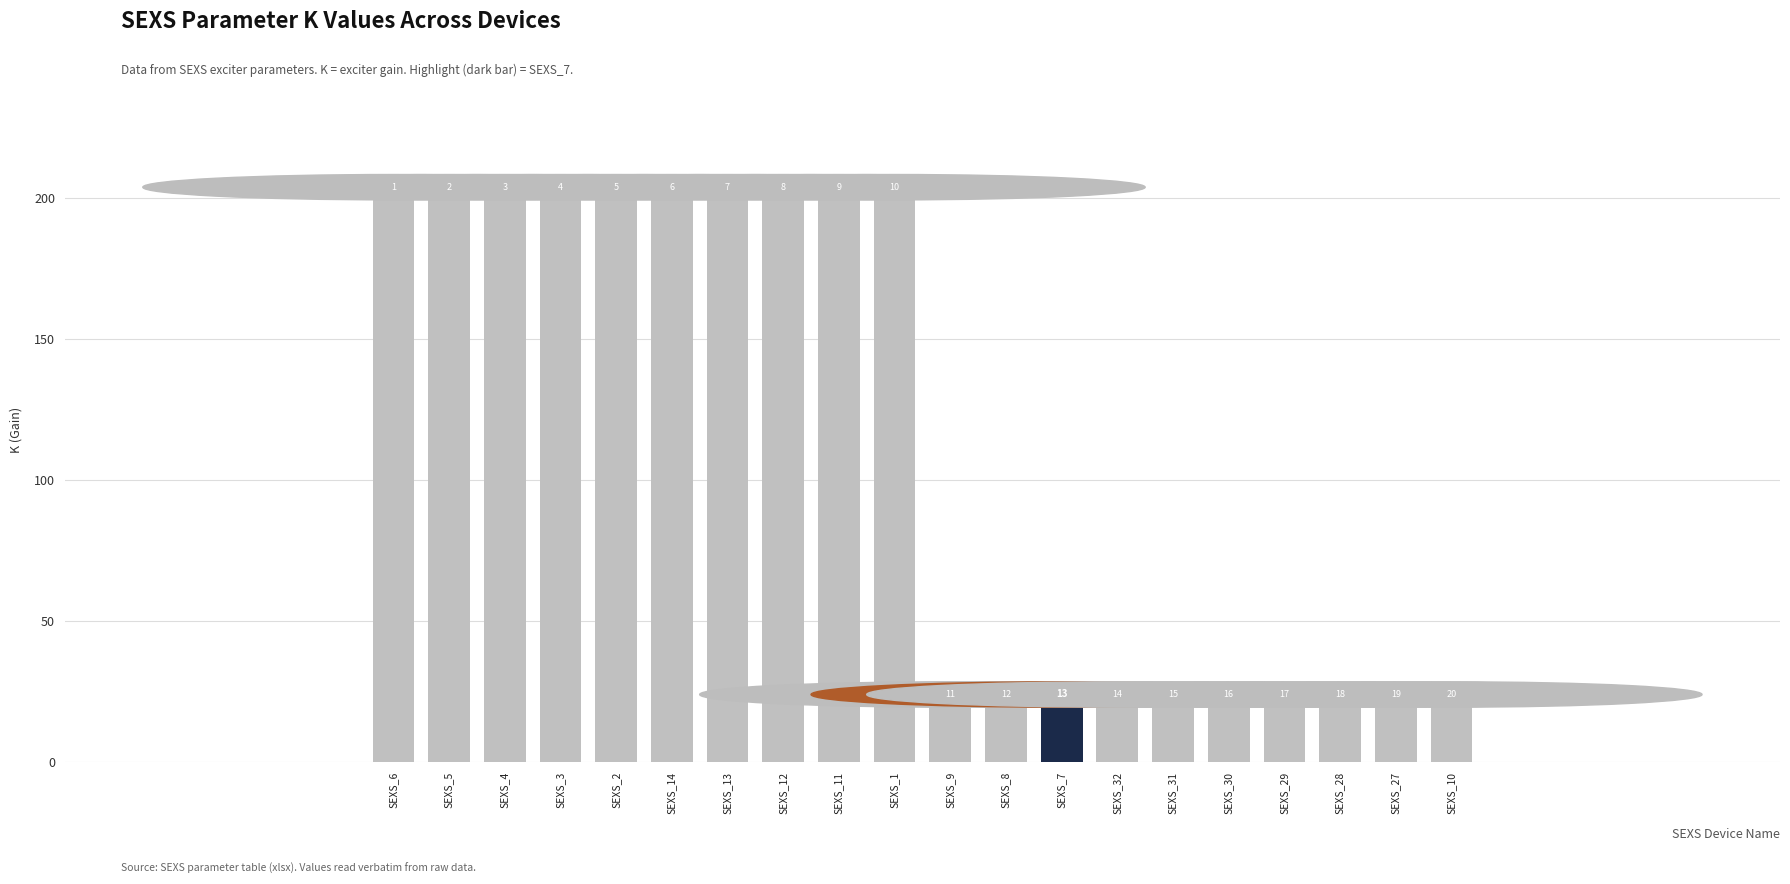

What is the approximate value at SEXS_32?

20